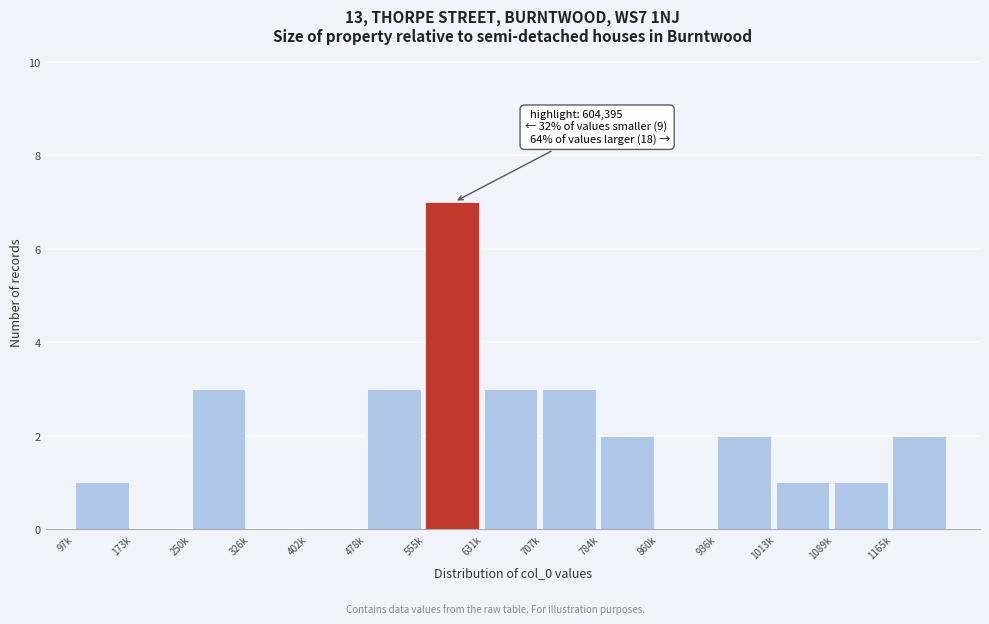

Reading right to left, transcribe all the data shown in this chart.

1165k=2	1089k=1	1013k=1	936k=2	860k=0	784k=2	707k=3	631k=3	555k=7	478k=3	402k=0	326k=0	250k=3	173k=0	97k=1